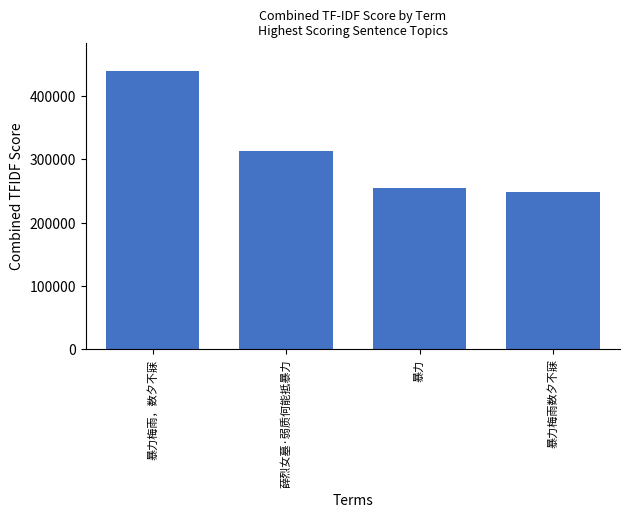

Reading right to left, list all the values displayed in this chart.

暴力梅雨数夕不寐=247563	暴力=254773	薛烈女墓·弱质何能抵暴力=312513	暴力梅雨，数夕不寐=440312